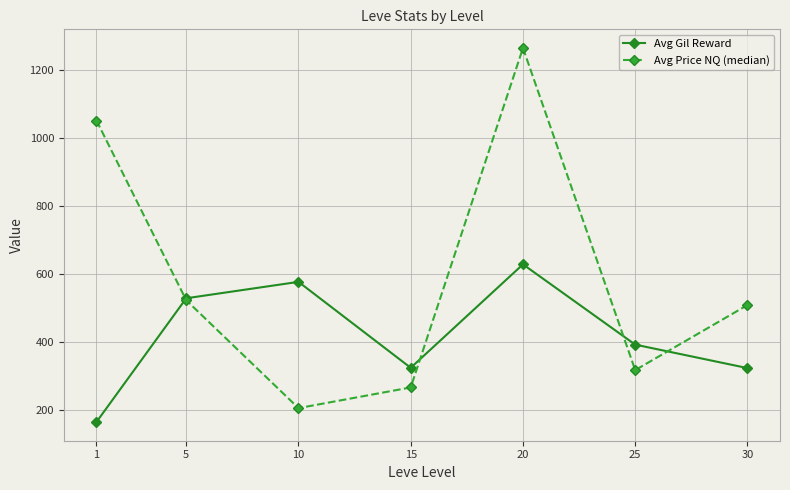

Which label corresponds to the smallest value in the chart?

1